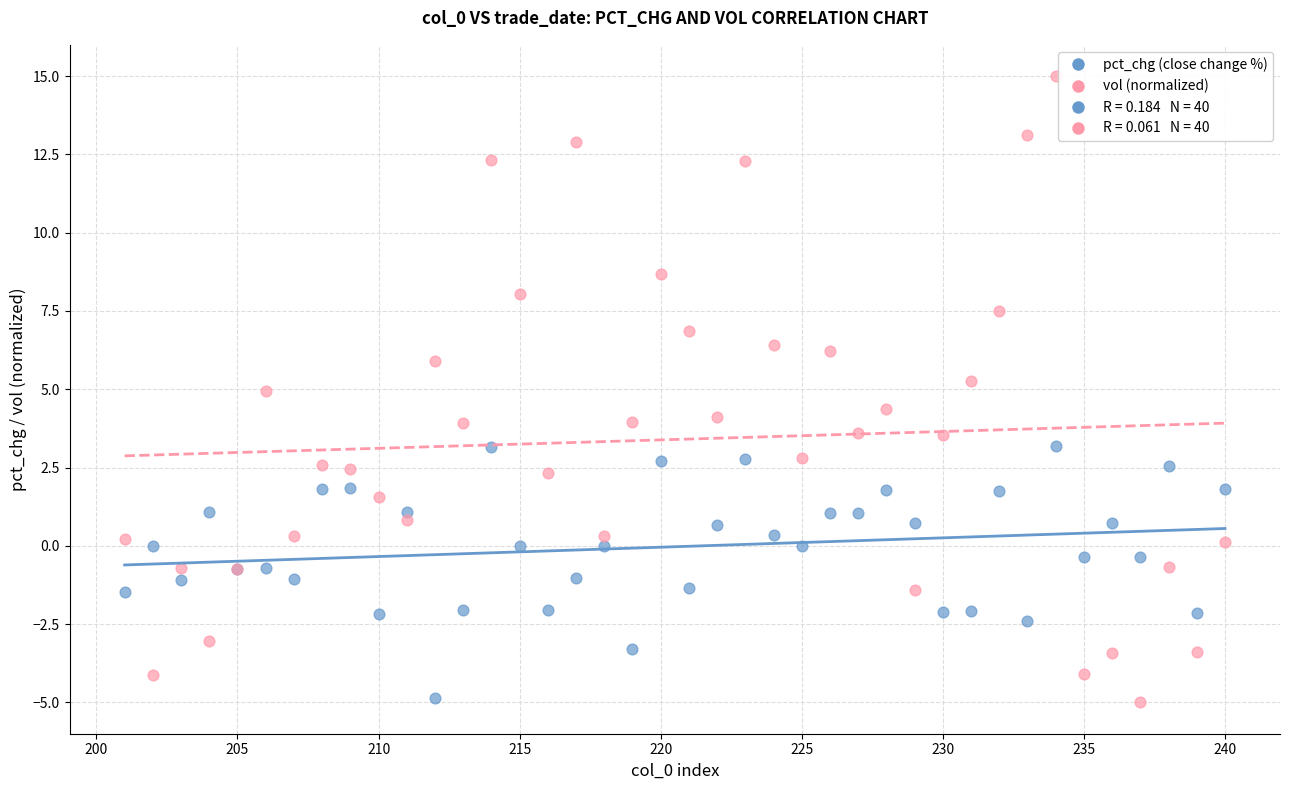

Which series reaches the maximum Y coordinate?

vol (normalized)